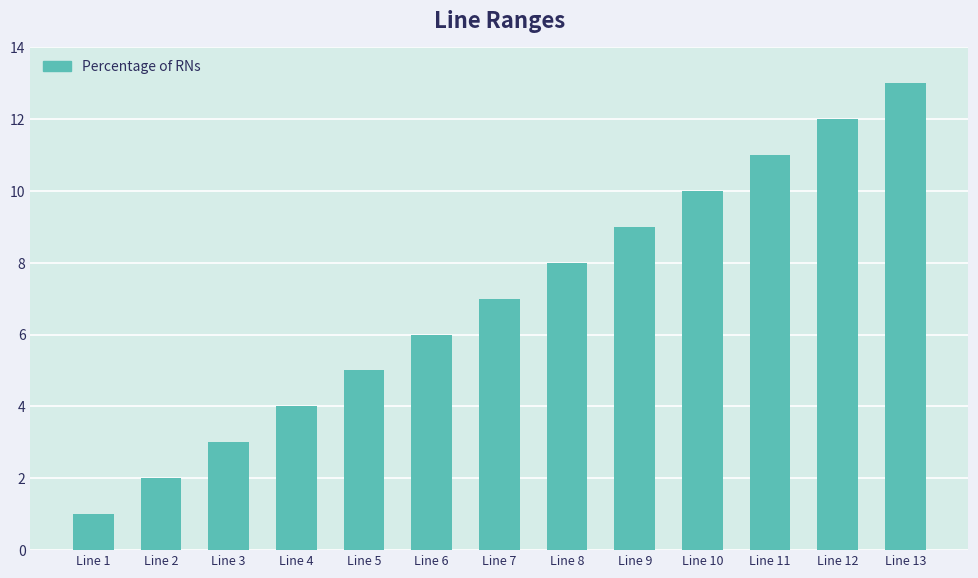

Is it true that the value at Line 5 is 9?

False